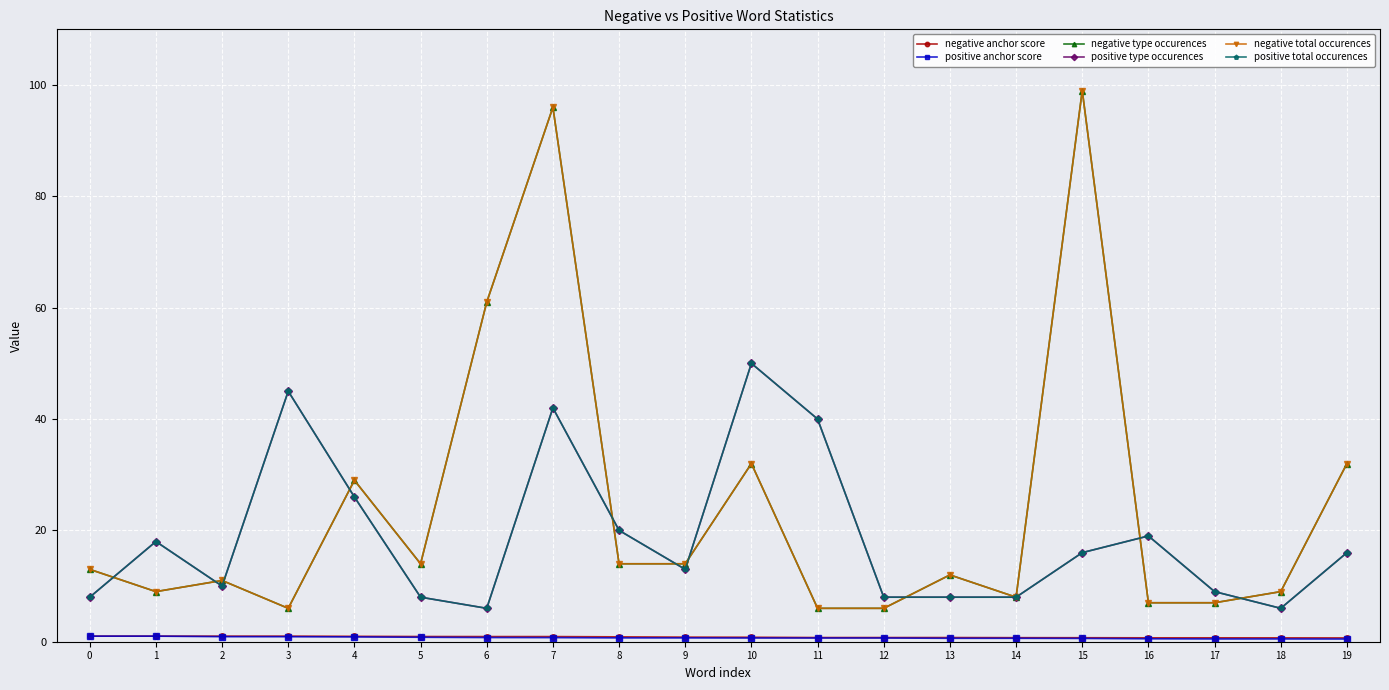

Is this an area chart (filled region under the line)?

No